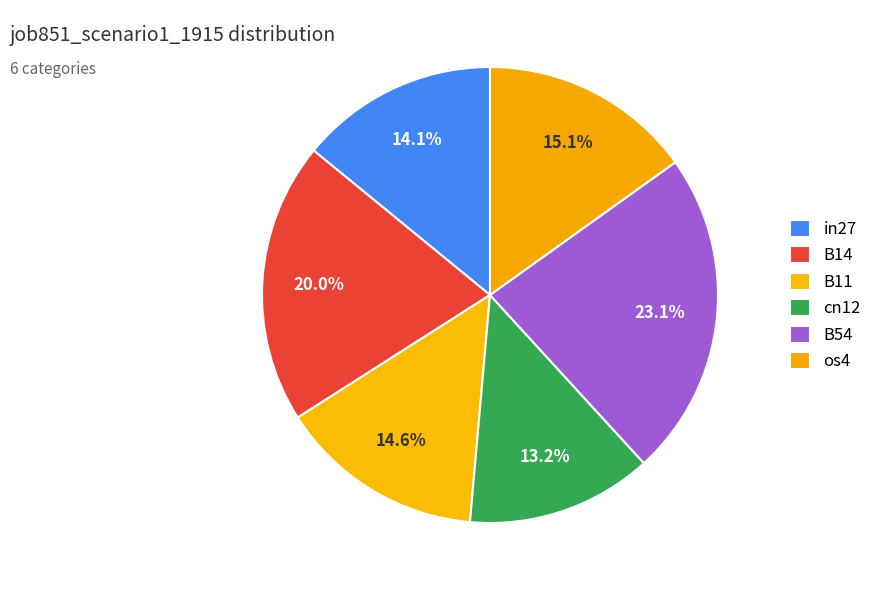

Is cn12 the majority of the pie?

No